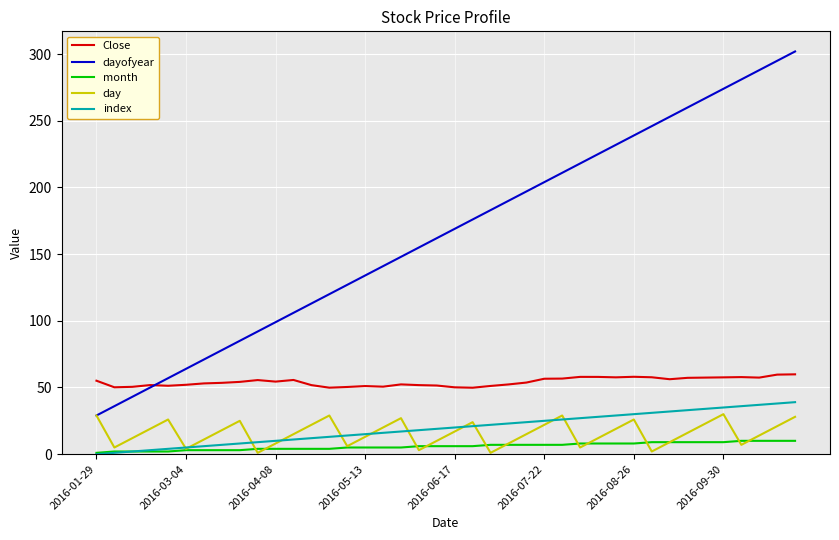

How many interior local valleys does the day series have?

9